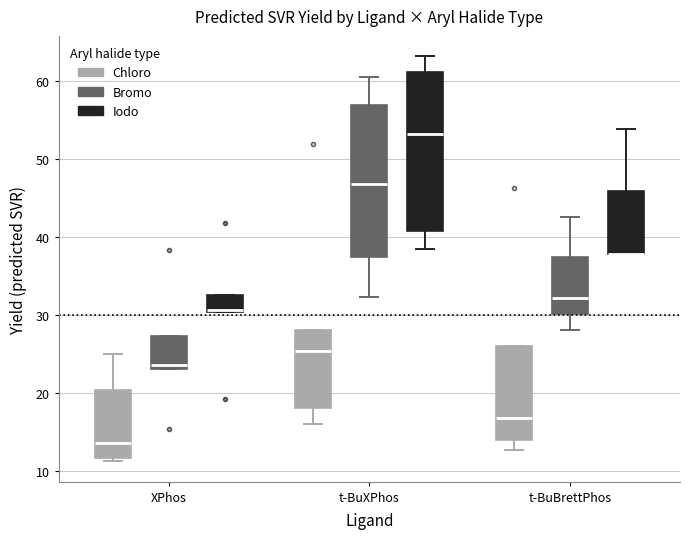

Reading left to right, read every box against the y-axis: the position of its median line, the range the box covers, and the ends of its whiskers. The values are not printed on the chart, so give them approximately, as read against the axis.

XPhos (Chloro): median 14, box 12 to 20, whiskers 11 to 25
XPhos (Bromo): median 24, box 23 to 27, whiskers 23 to 27
XPhos (Iodo): median 31, box 30 to 33, whiskers 30 to 33
t-BuXPhos (Chloro): median 25, box 18 to 28, whiskers 16 to 28
t-BuXPhos (Bromo): median 47, box 37 to 57, whiskers 32 to 61
t-BuXPhos (Iodo): median 53, box 41 to 61, whiskers 38 to 63
t-BuBrettPhos (Chloro): median 17, box 14 to 26, whiskers 13 to 26
t-BuBrettPhos (Bromo): median 32, box 30 to 37, whiskers 28 to 43
t-BuBrettPhos (Iodo): median 38 (drawn on the box's lower edge), box 38 to 46, whiskers 38 to 54